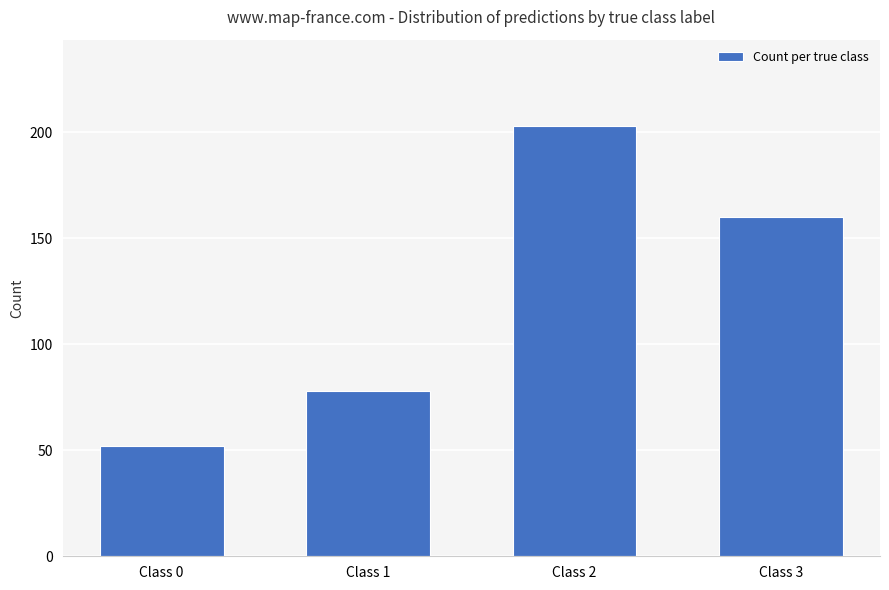

Count the number of categories in the chart.

4